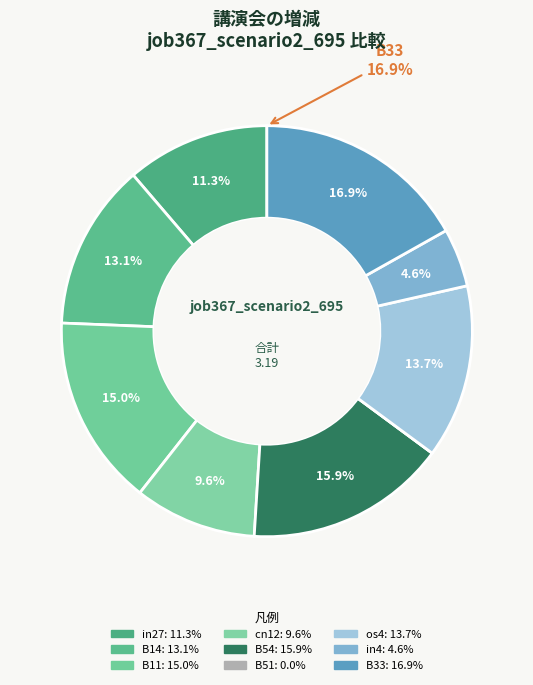

Is the sum of B33 and in27 greater than half?

No